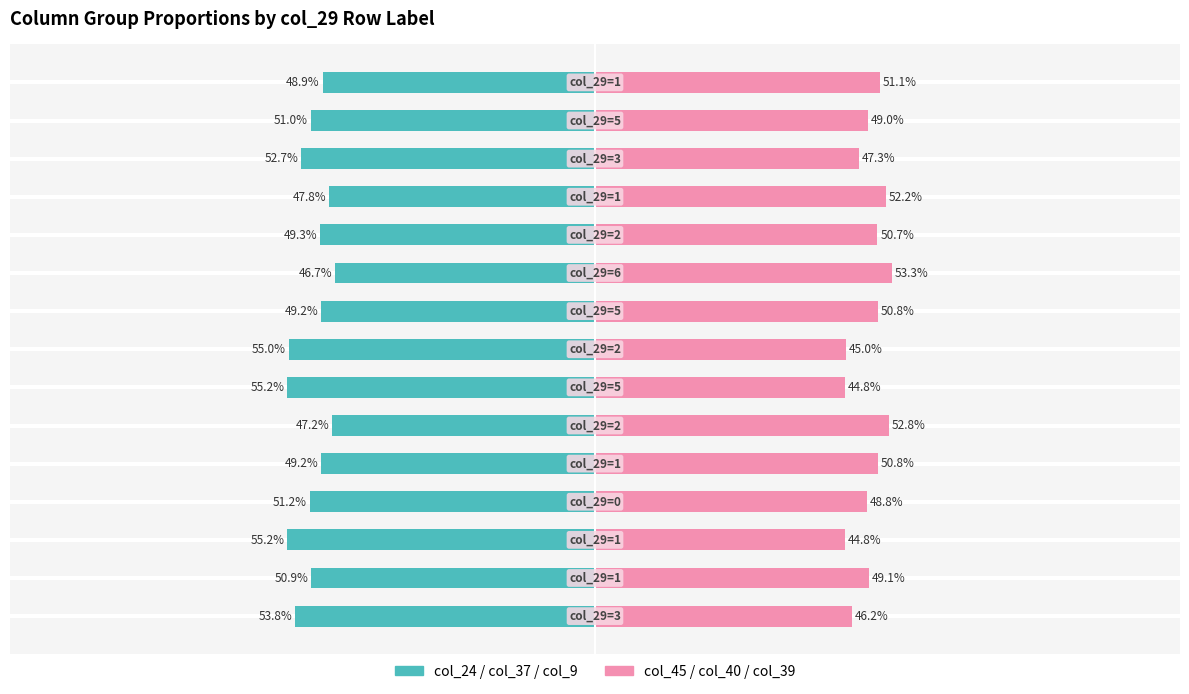

Reading left to right, transcribe all the data shown in this chart.

col_24/col_37/col_9 (left): 0=-53.8	1=-50.9	2=-55.2	3=-51.2	4=-49.2	5=-47.2	6=-55.2	7=-55.0	8=-49.2	9=-46.7	10=-49.3	11=-47.8	12=-52.7	13=-51.0	14=-48.9
col_45/col_40/col_39 (right): 0=46.2	1=49.1	2=44.8	3=48.8	4=50.8	5=52.8	6=44.8	7=45.0	8=50.8	9=53.3	10=50.7	11=52.2	12=47.3	13=49.0	14=51.1